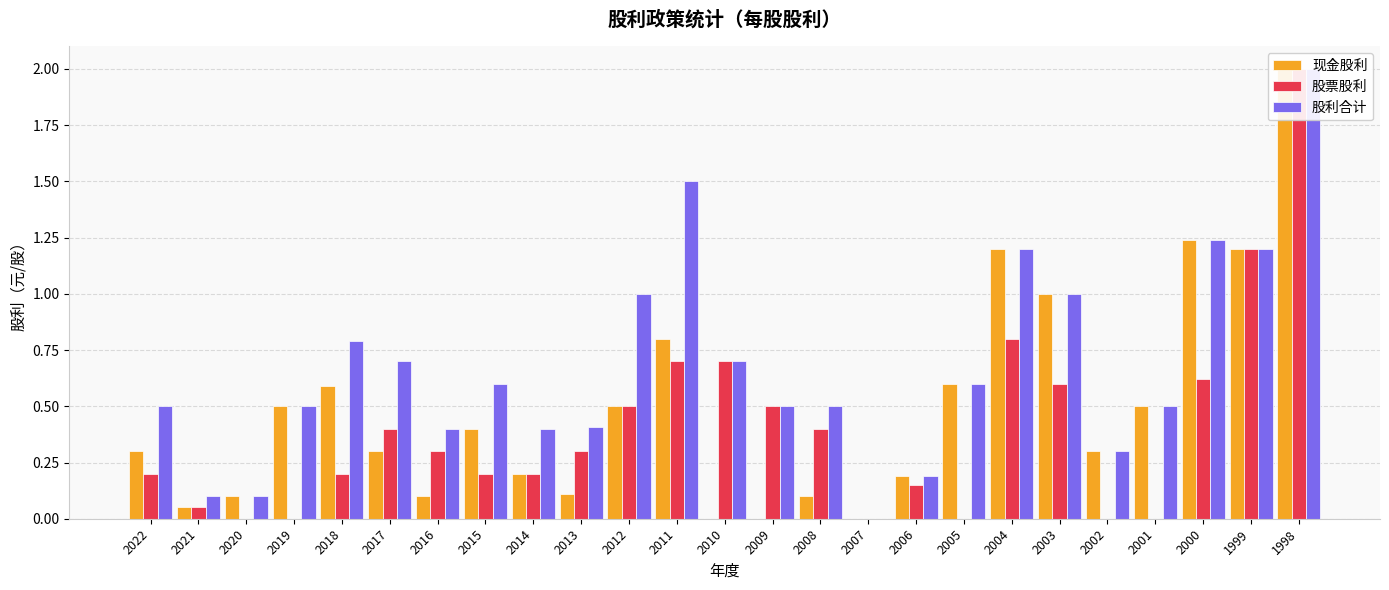

The value of 股票股利 at 2018 is 0.3. True or false?

False